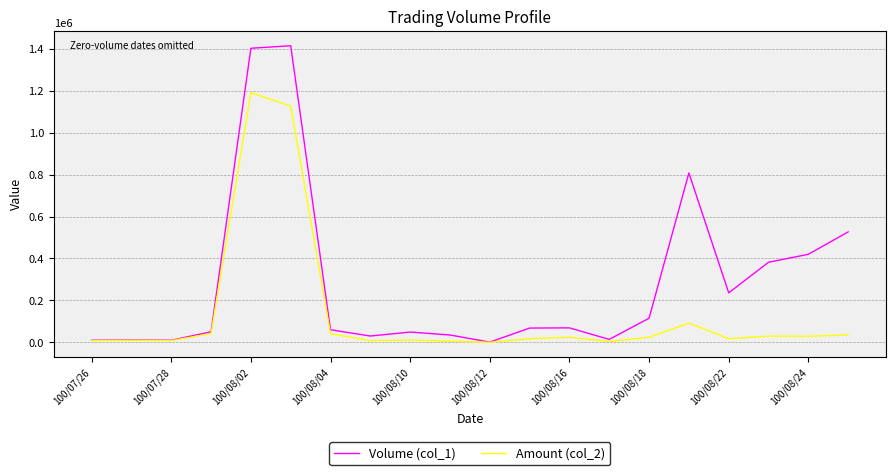

Which series has the largest range (max minus min)?

Volume (col_1)